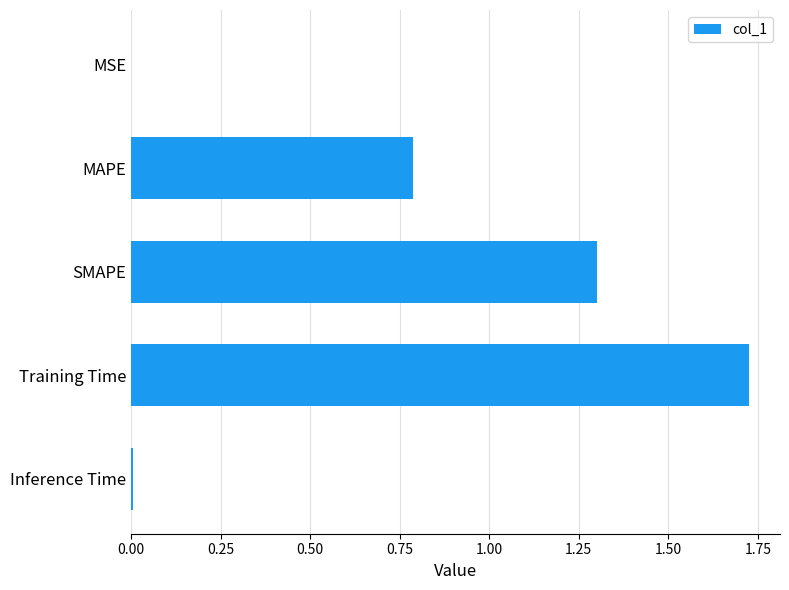

Are the bars horizontal?

Yes